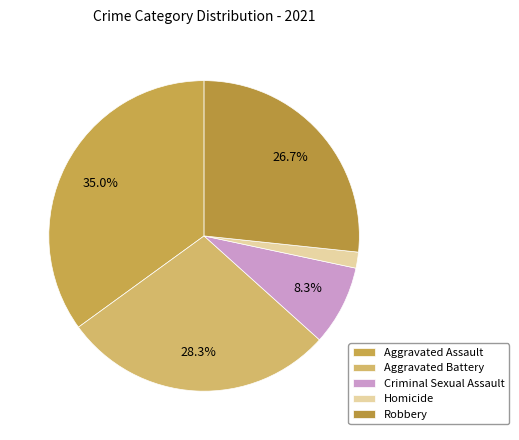

Count the number of slices in the pie.

5